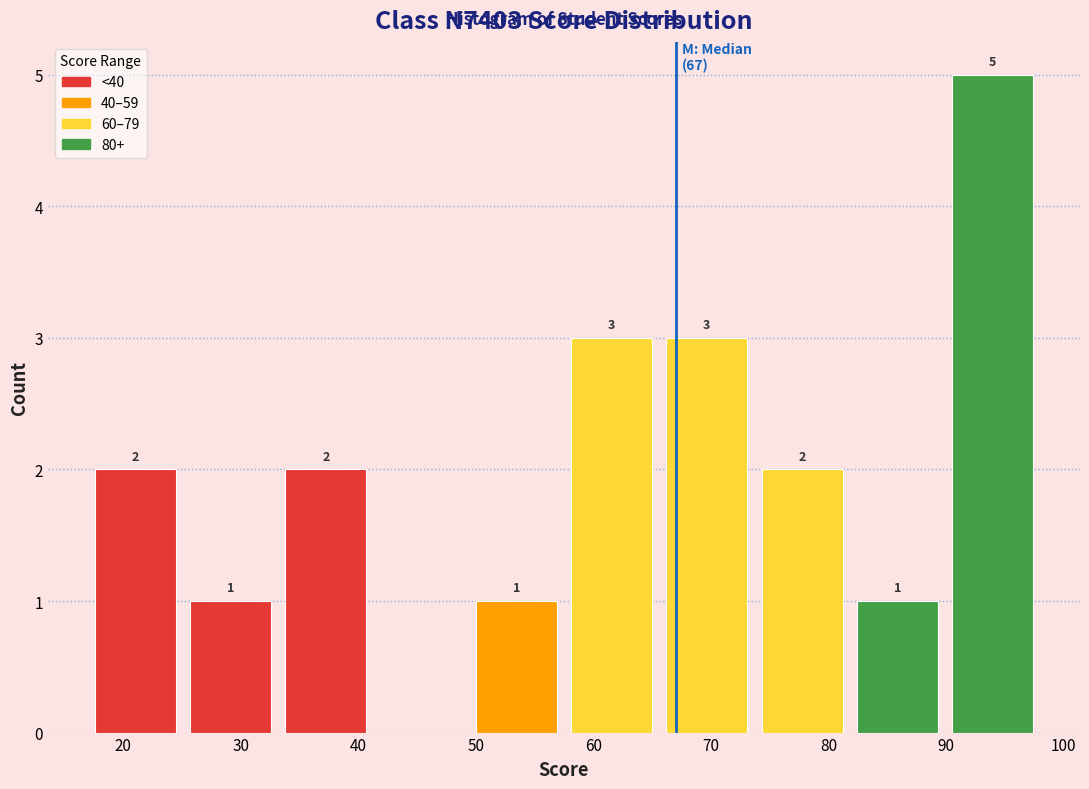

Which range on the x-axis has the tallest bar?

89.9 to 98.0